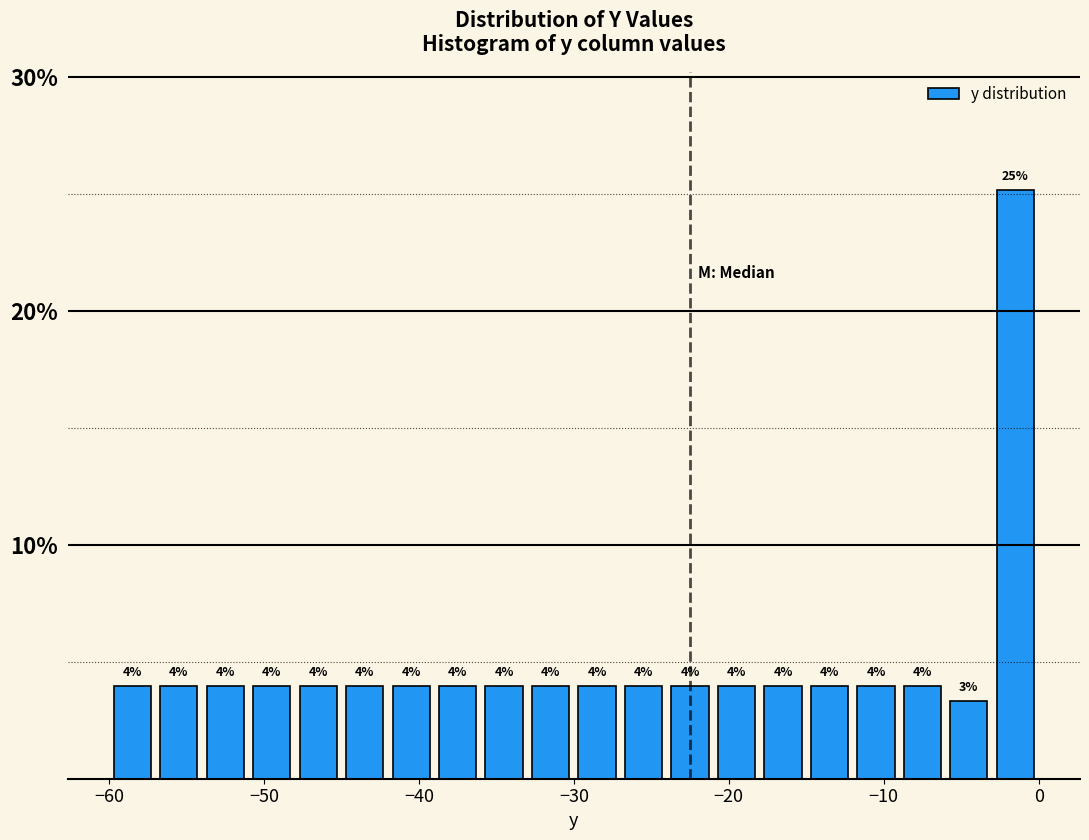

Around what value on the x-axis is the tallest bar? Give the approximate position of its centre, as read against the axis.

-1